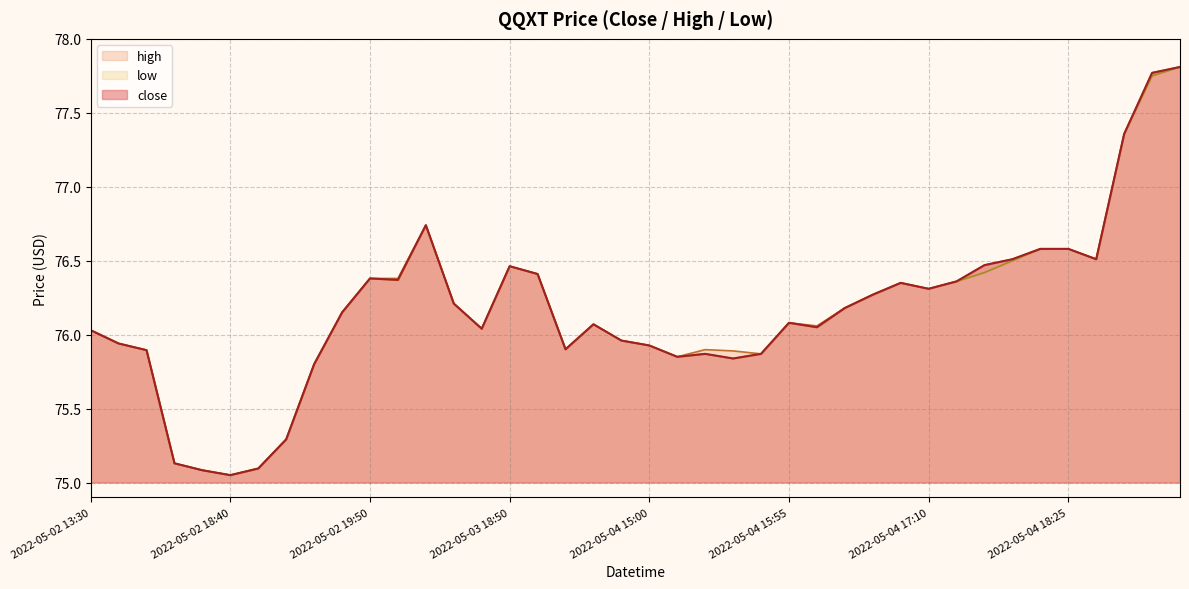

What is the label of the 37th point from the left?

2022-05-04 18:30